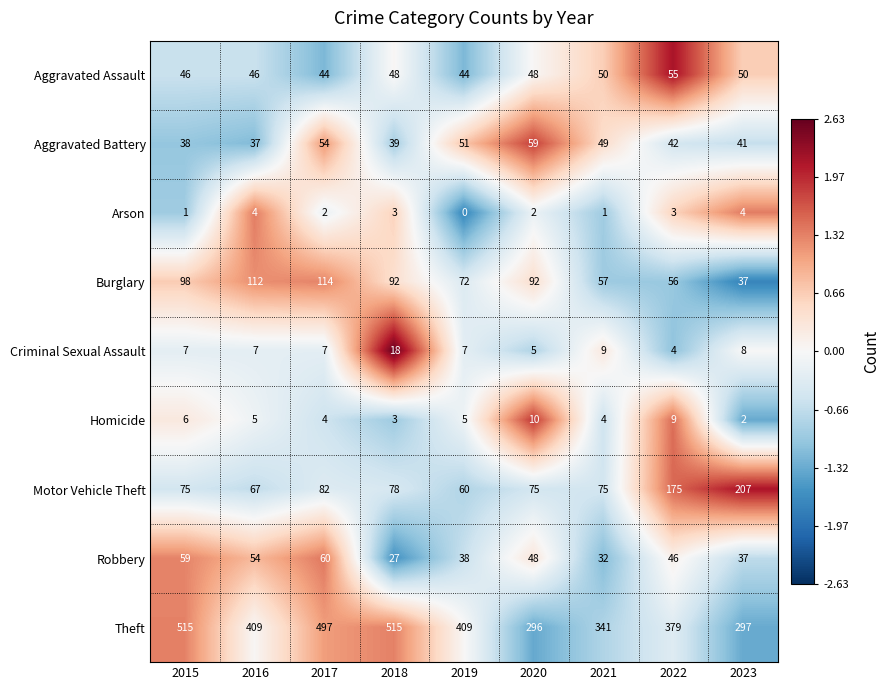

Rank the series at 2017 from highest to lowest value.

Theft, Burglary, Motor Vehicle Theft, Robbery, Aggravated Battery, Aggravated Assault, Criminal Sexual Assault, Homicide, Arson